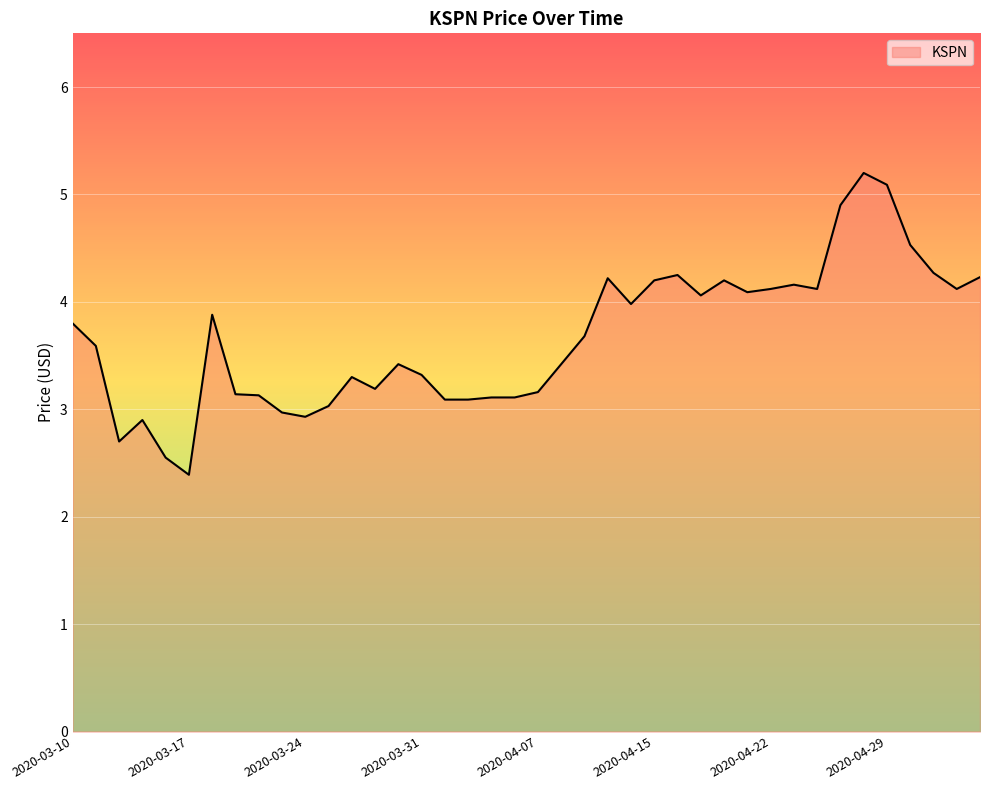

What is the minimum value shown in the chart?

2.4